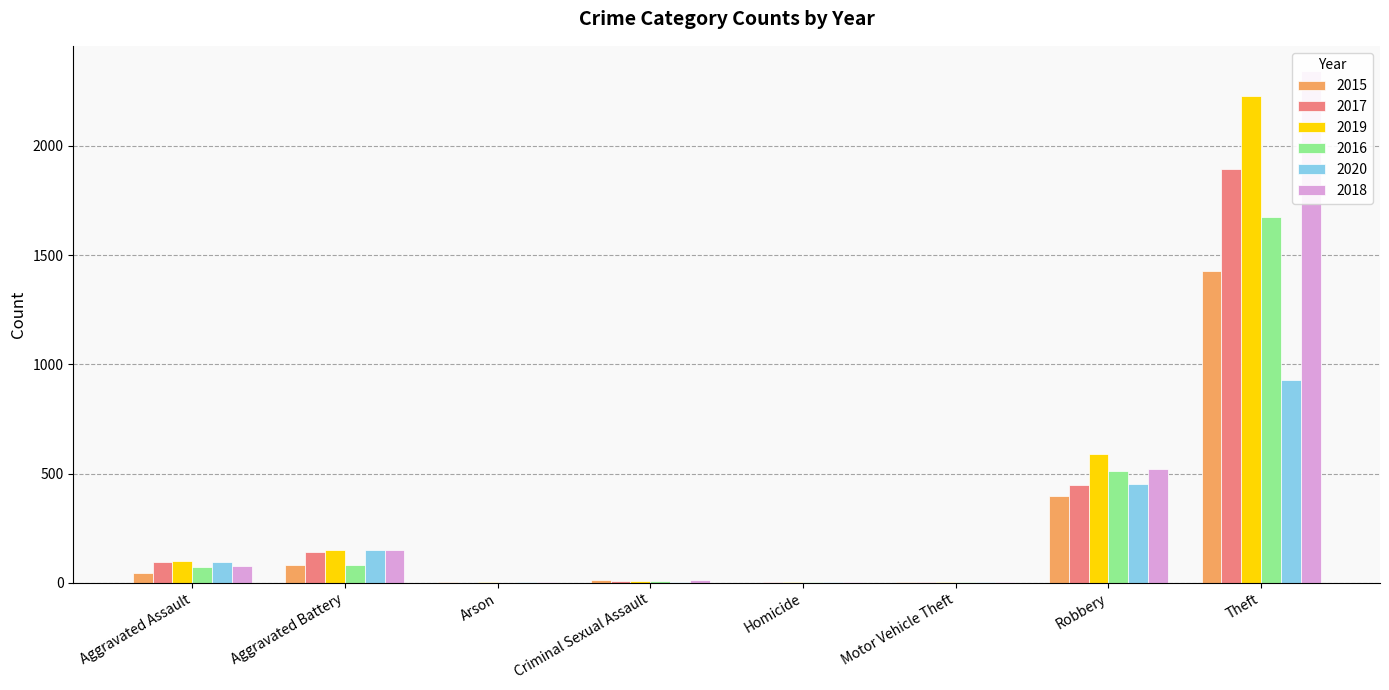

Between Aggravated Assault and Homicide, which series saw the biggest shift?

2019